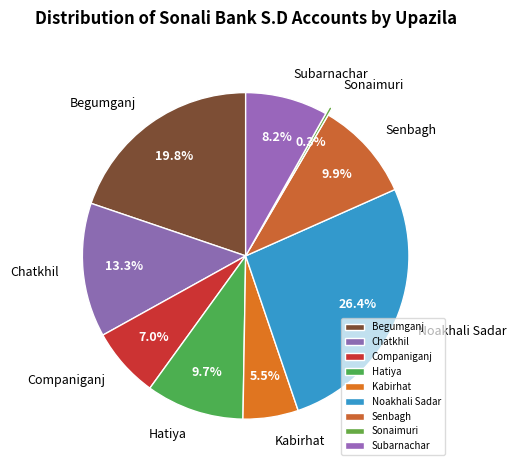

What percentage is NOT represented by Sonaimuri?

99.7%